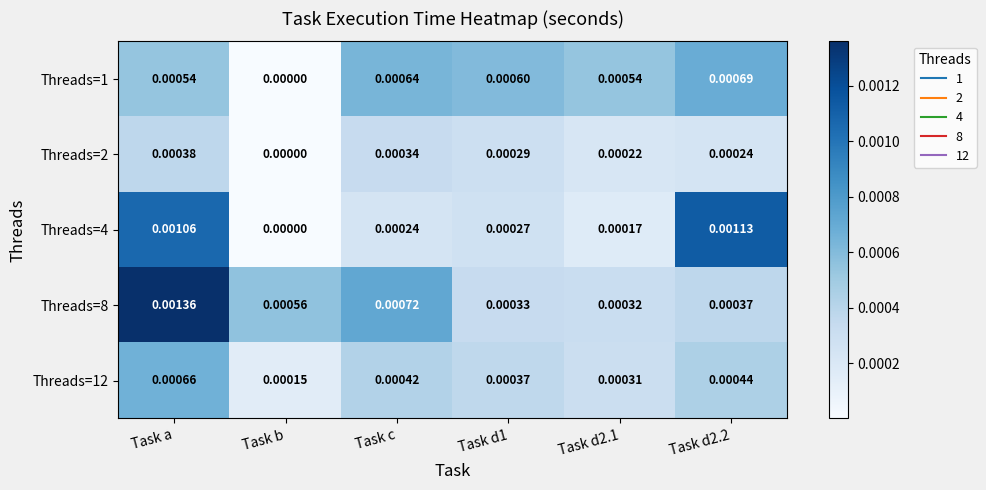

Which series changed the most between Task d1 and Task d2.2?

Threads=4